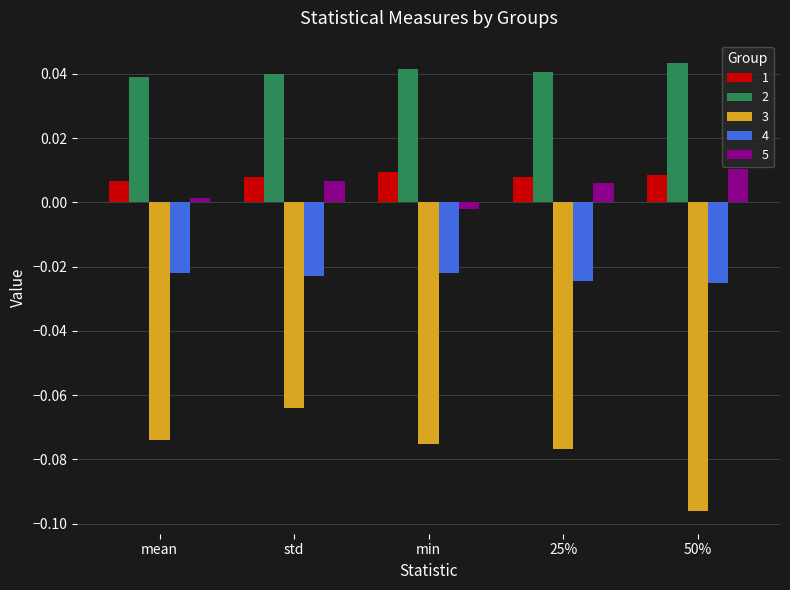

Which series has the largest total across all categories?

2